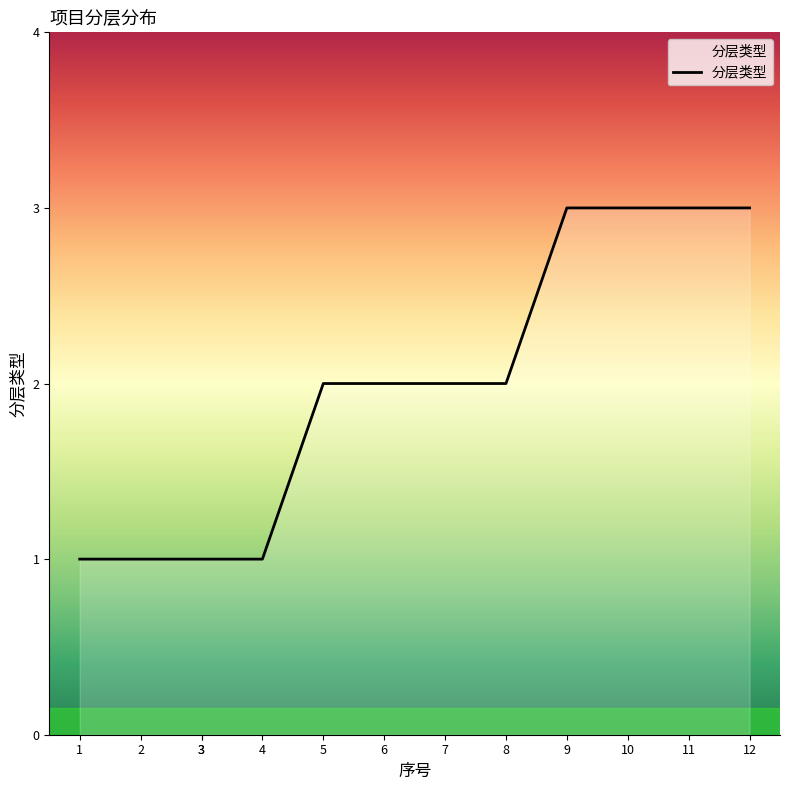

The value at 3 is 0. True or false?

False